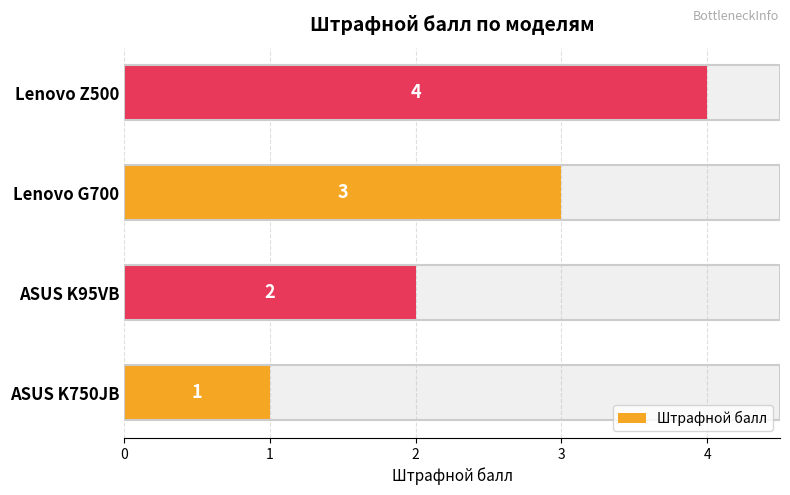

What is the smallest value displayed?

1